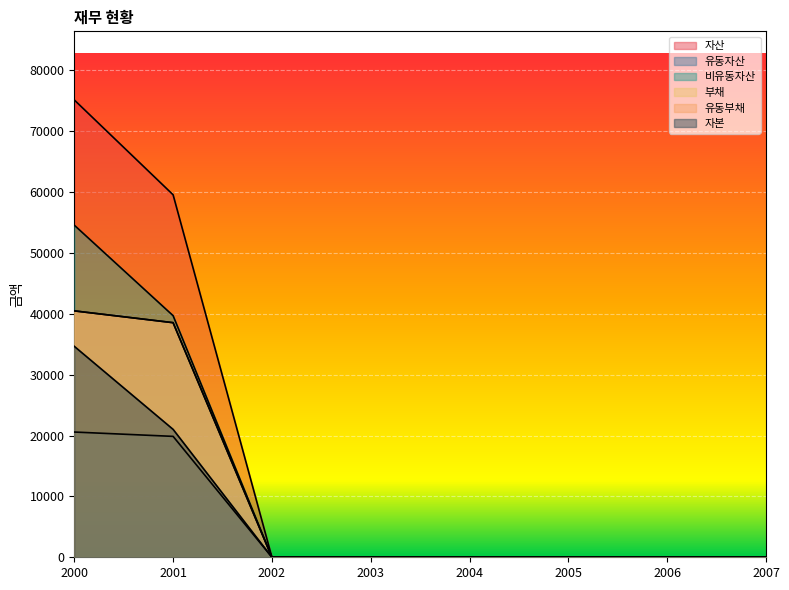

How many lines are shown in the chart?

6